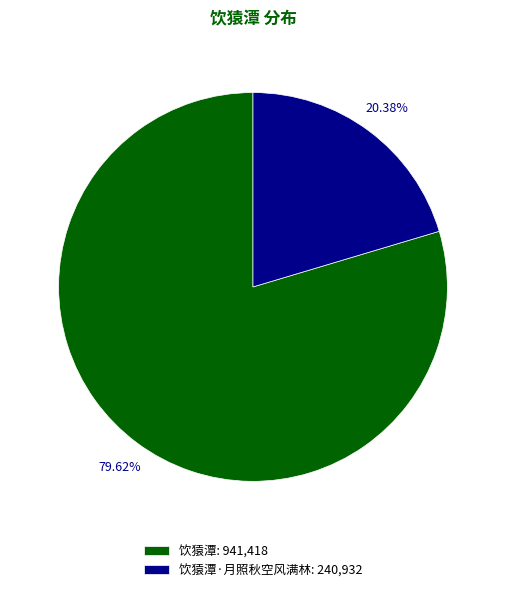

What is the ratio of the value at 饮猿潭: 941,418 to the value at 饮猿潭·月照秋空风满林: 240,932?

3.9